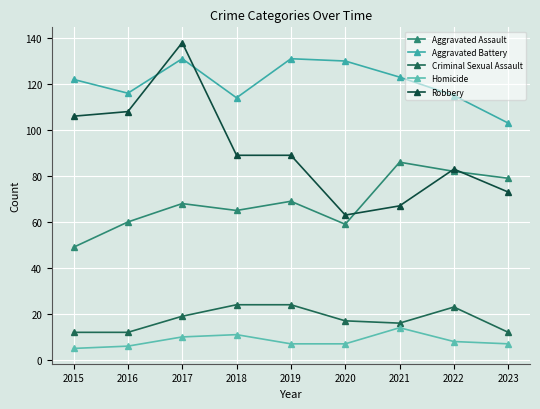

What is the value of the Homicide point at the 6th from the left?

7